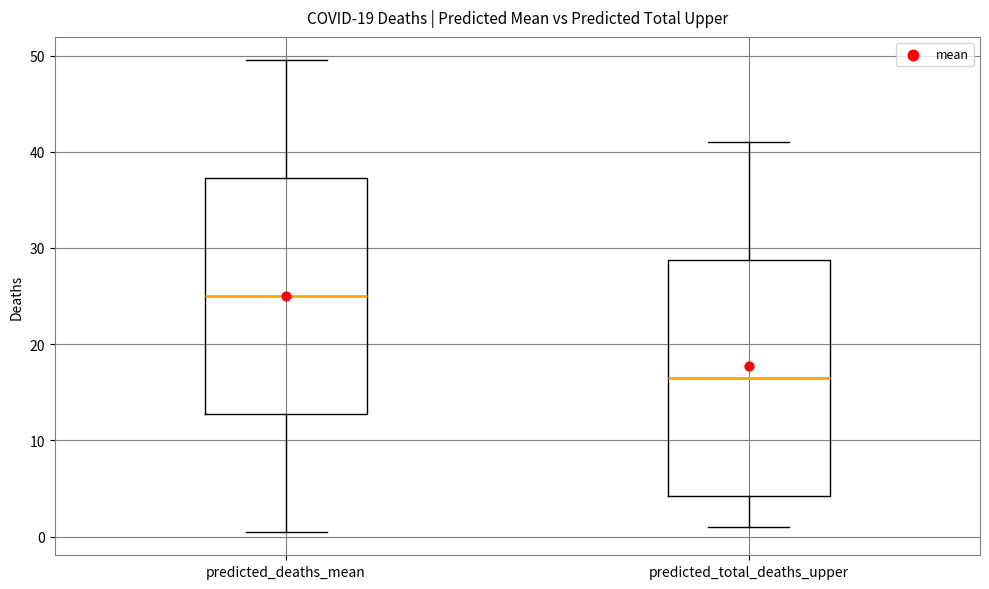

Where is the lower edge of the box for predicted_total_deaths_upper on the y-axis? The values are not printed on the chart, so give them approximately, as read against the axis.

4